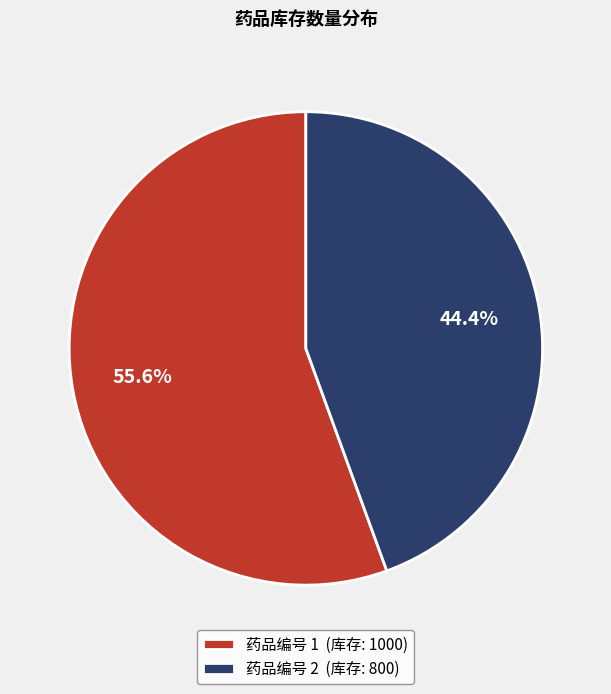

Count the number of slices in the pie.

2